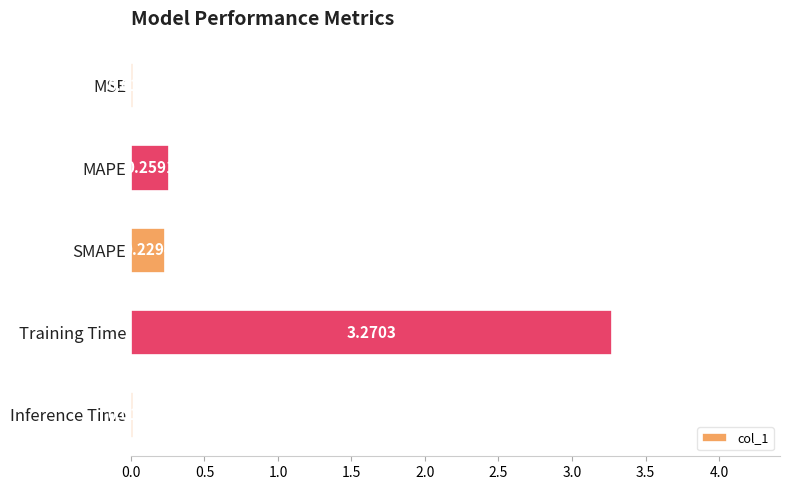

At which label is the value closest to 1?

MAPE